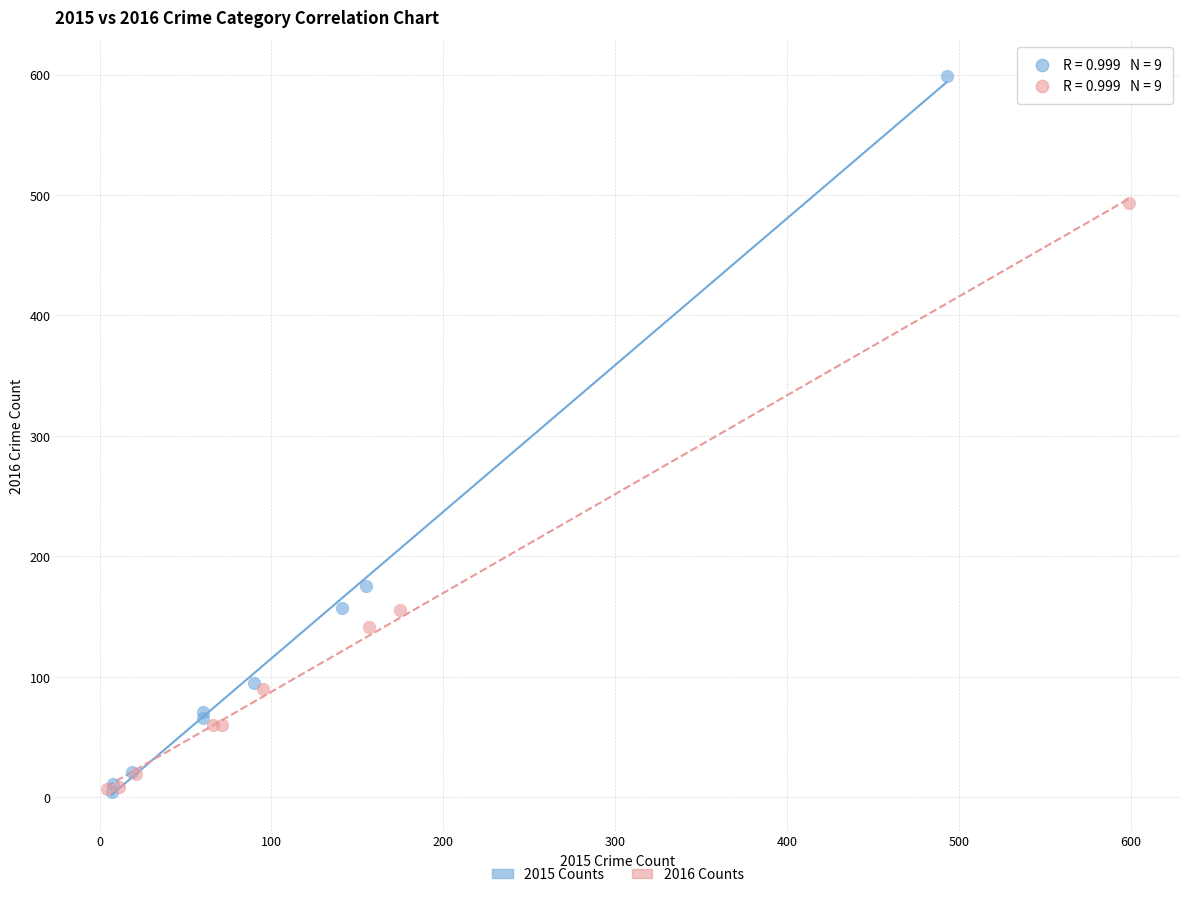

Which series contains the highest Y value?

2015 Counts